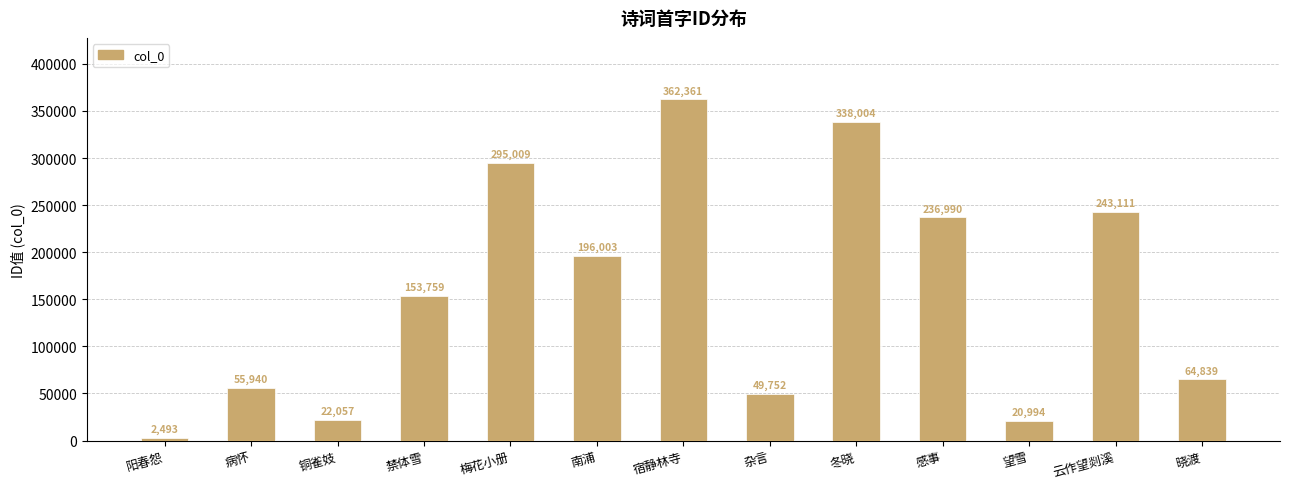

The value at 杂言 is 49752. True or false?

True